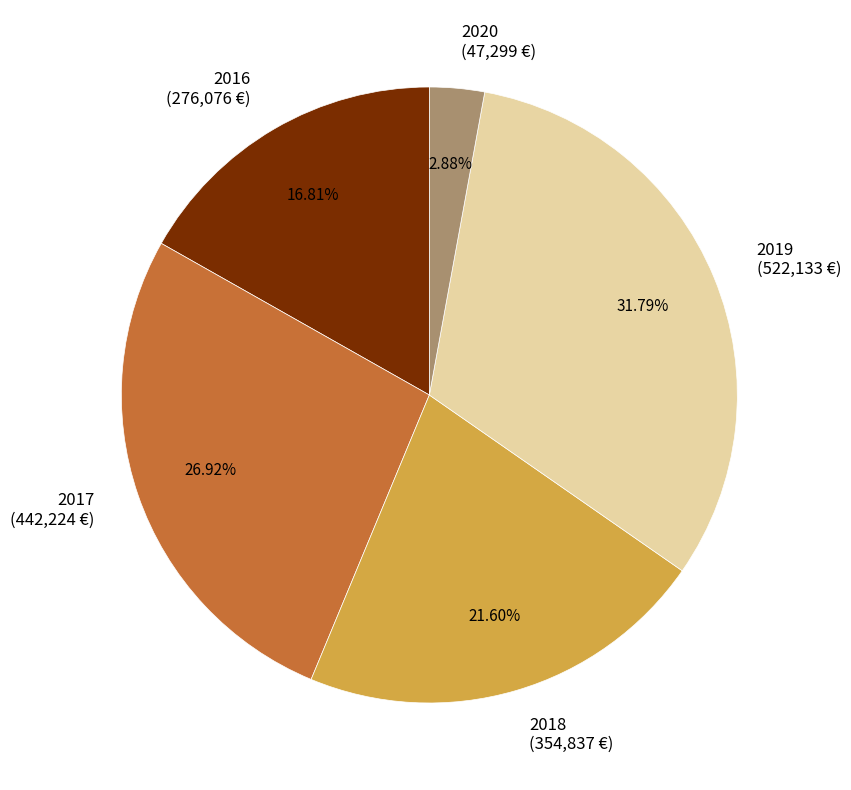

Which category has the smallest portion of the pie?

2020